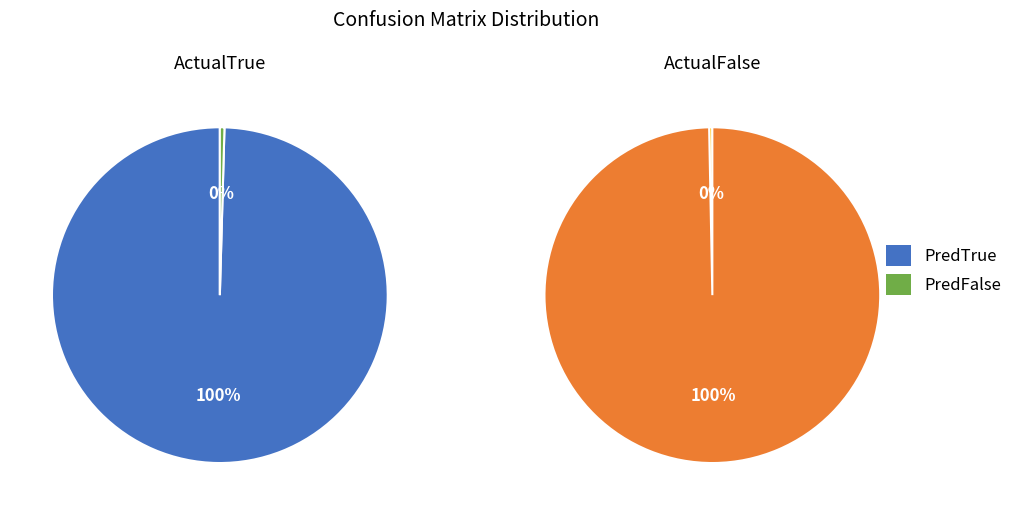

Which series has the largest range (max minus min)?

ActualTrue